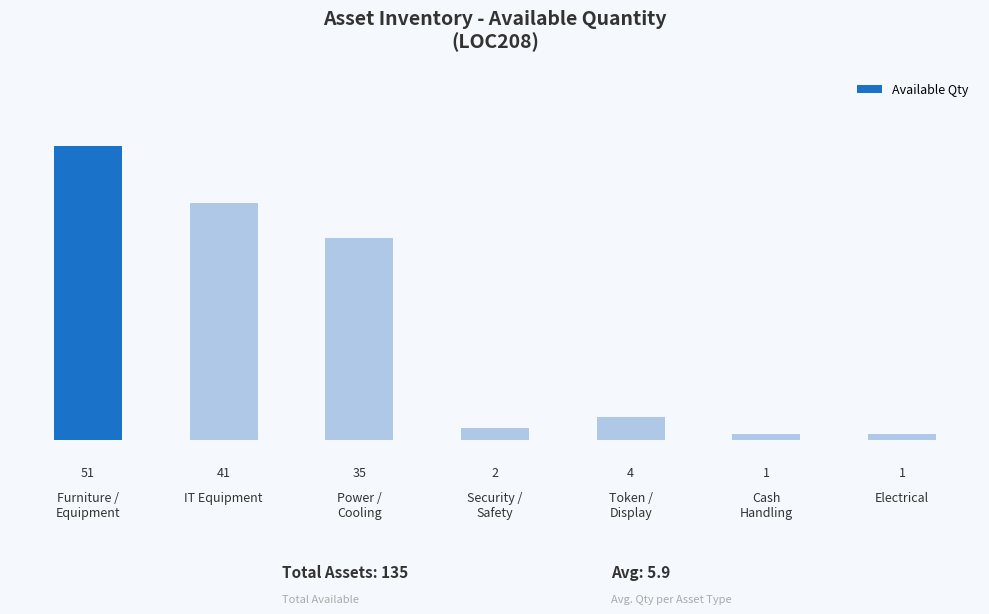

Reading left to right, extract all data points from this chart.

51	41	35	2	4	1	1